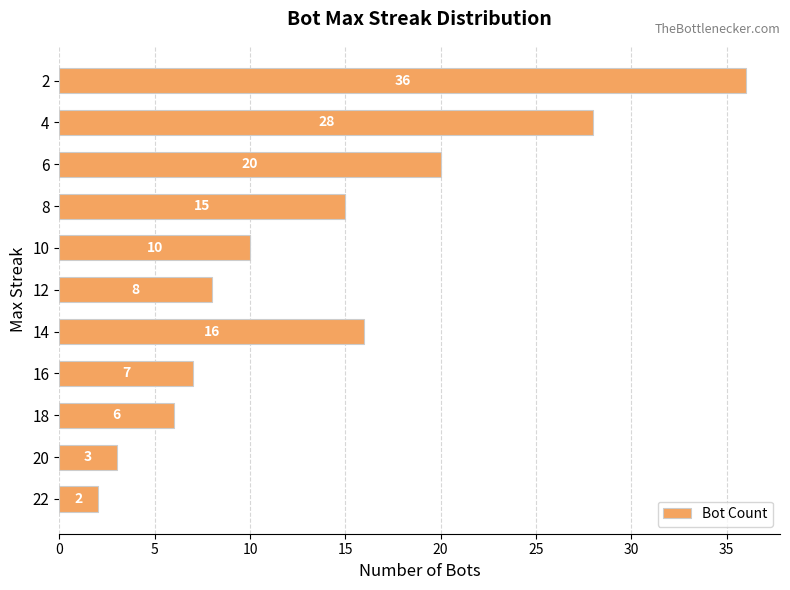

Which has a higher value, 4 or 10?

4